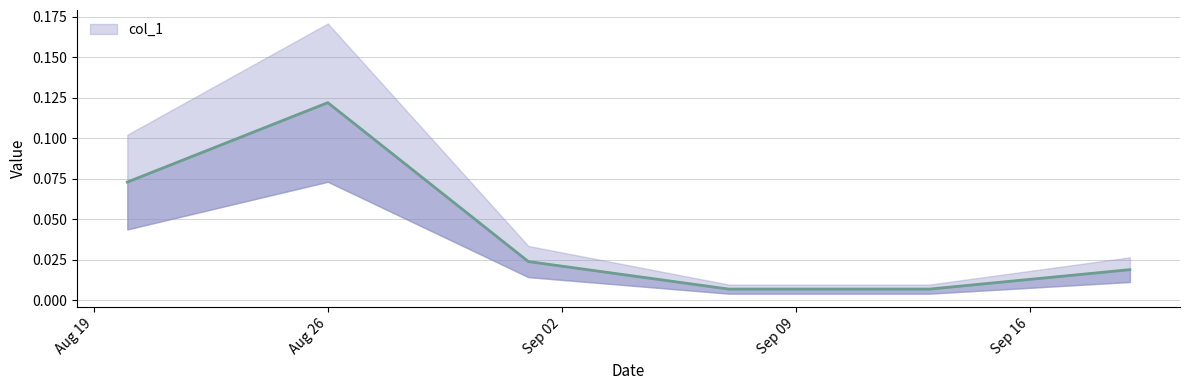

Reading left to right, transcribe all the data shown in this chart.

0.1	0.1	0.0	0.0	0.0	0.0